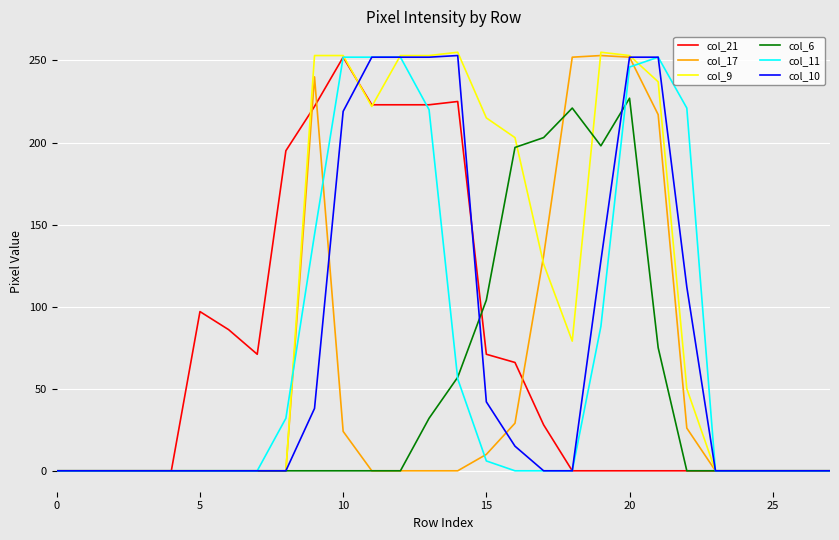

What is the greatest value displayed?

255